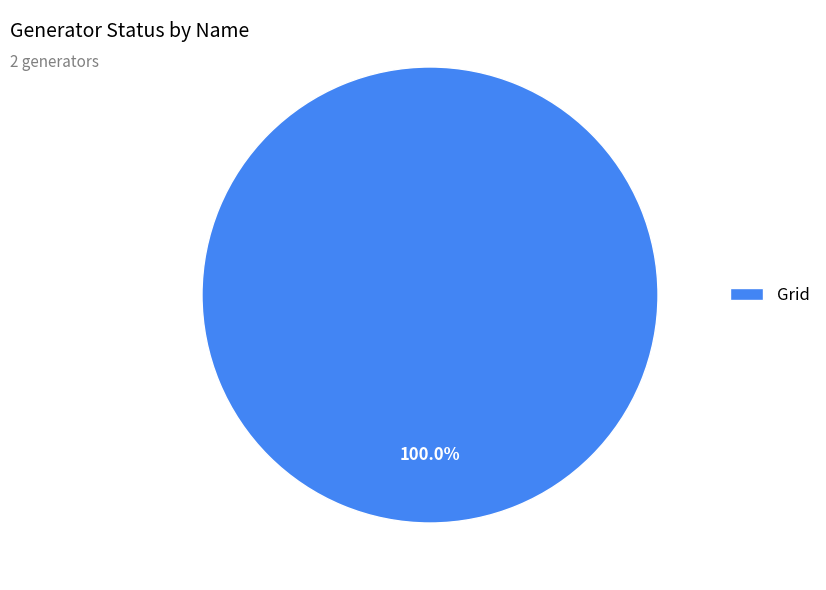

Rank the categories by value from lowest to highest.

Grid